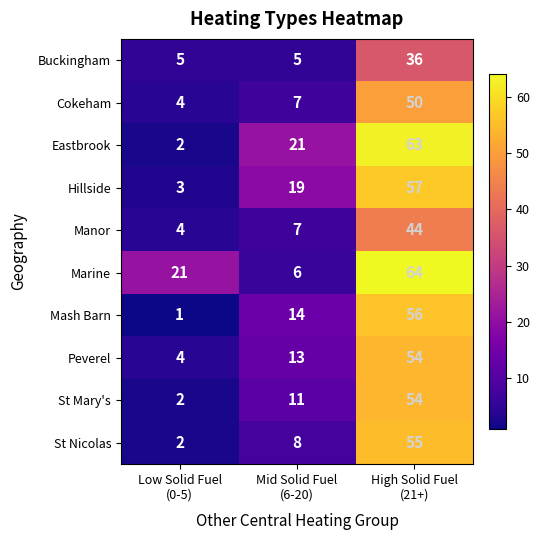

At how many categories does at least one series exceed 15?

3